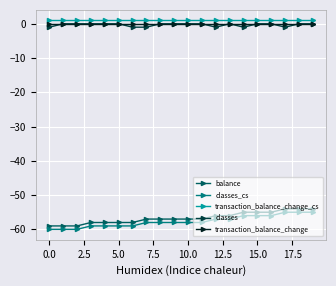

What is the minimum value shown in the chart?

-60